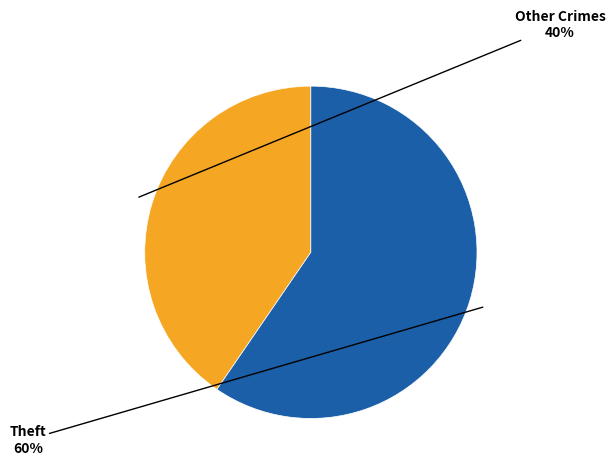

To the nearest percent, what is the average slice percentage?

50%